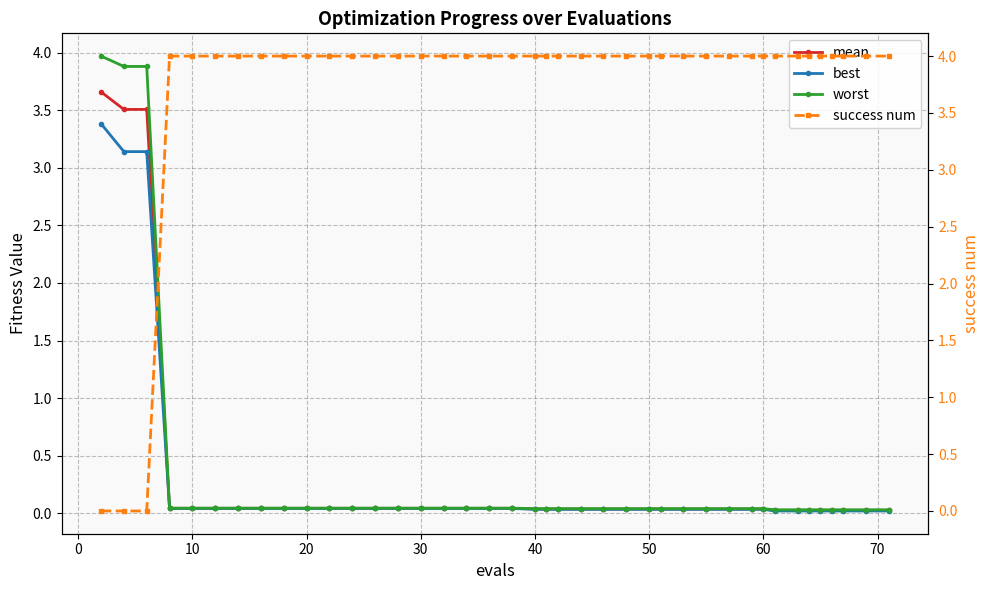

Reading left to right, extract all data points from this chart.

mean: 3.7	3.5	3.5	0.0	0.0	0.0	0.0	0.0	0.0	0.0	0.0	0.0	0.0	0.0	0.0	0.0	0.0	0.0	0.0	0.0	0.0	0.0	0.0	0.0	0.0	0.0	0.0	0.0	0.0	0.0	0.0	0.0	0.0	0.0	0.0	0.0	0.0	0.0	0.0	0.0
best: 3.4	3.1	3.1	0.0	0.0	0.0	0.0	0.0	0.0	0.0	0.0	0.0	0.0	0.0	0.0	0.0	0.0	0.0	0.0	0.0	0.0	0.0	0.0	0.0	0.0	0.0	0.0	0.0	0.0	0.0	0.0	0.0	0.0	0.0	0.0	0.0	0.0	0.0	0.0	0.0
worst: 4.0	3.9	3.9	0.0	0.0	0.0	0.0	0.0	0.0	0.0	0.0	0.0	0.0	0.0	0.0	0.0	0.0	0.0	0.0	0.0	0.0	0.0	0.0	0.0	0.0	0.0	0.0	0.0	0.0	0.0	0.0	0.0	0.0	0.0	0.0	0.0	0.0	0.0	0.0	0.0
success num: 0.0	0.0	0.0	4.0	4.0	4.0	4.0	4.0	4.0	4.0	4.0	4.0	4.0	4.0	4.0	4.0	4.0	4.0	4.0	4.0	4.0	4.0	4.0	4.0	4.0	4.0	4.0	4.0	4.0	4.0	4.0	4.0	4.0	4.0	4.0	4.0	4.0	4.0	4.0	4.0